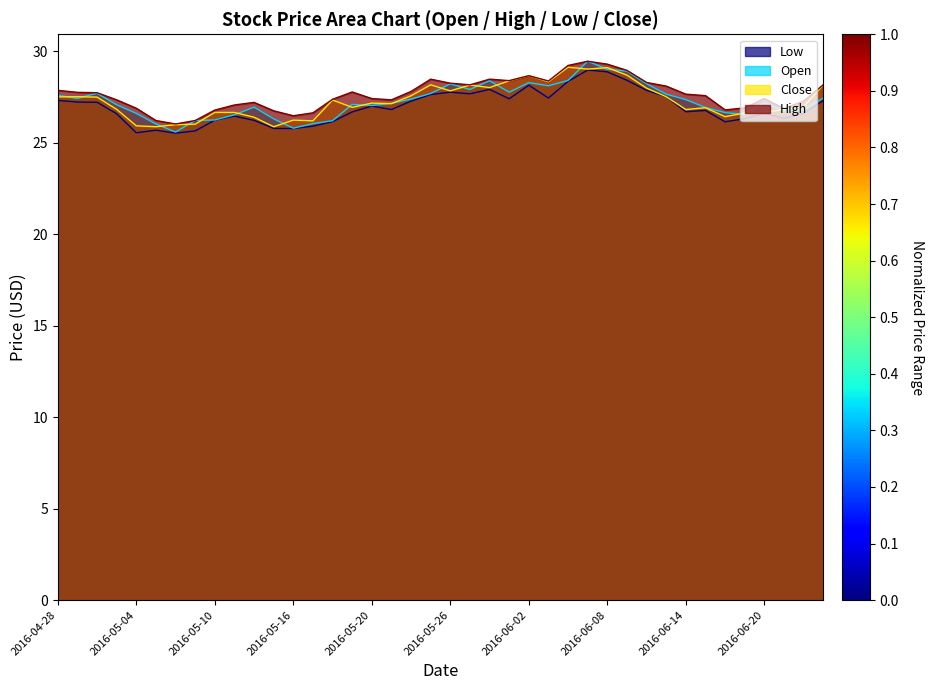

What is the average value of the High series?

27.6